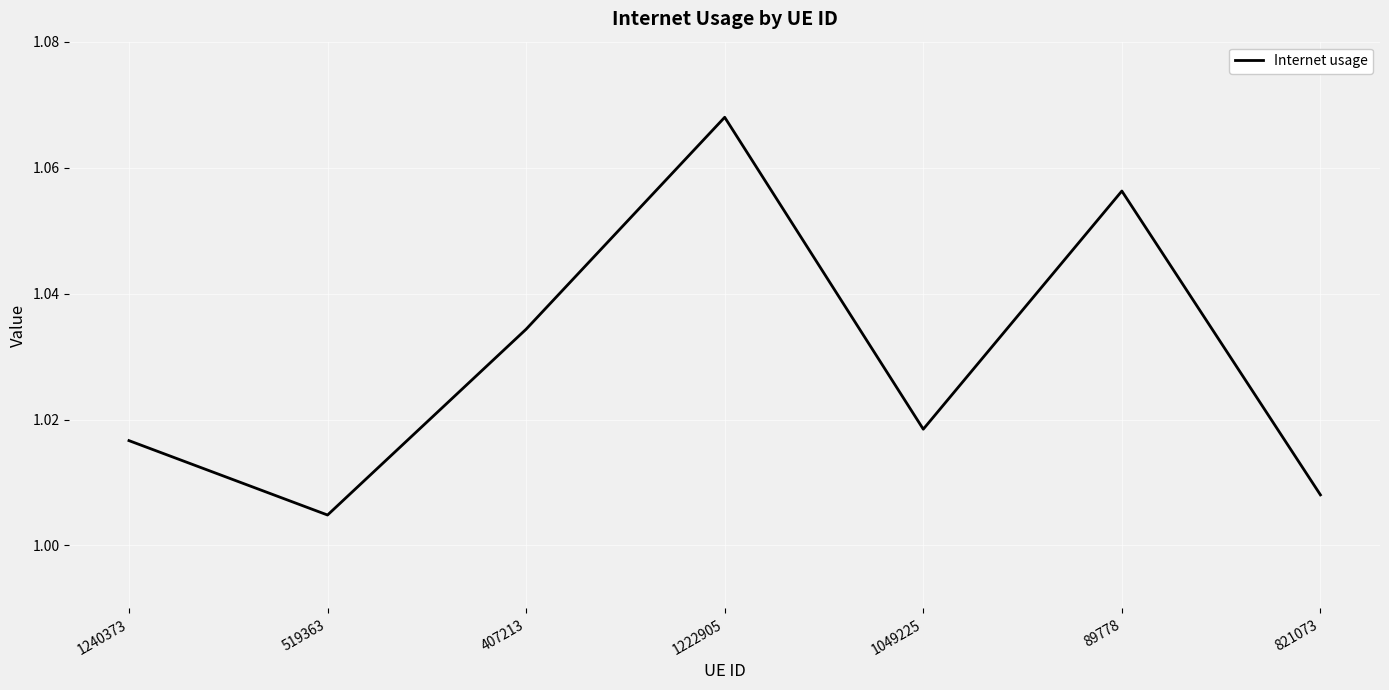

Is it true that the value at 821073 is 0.4?

False